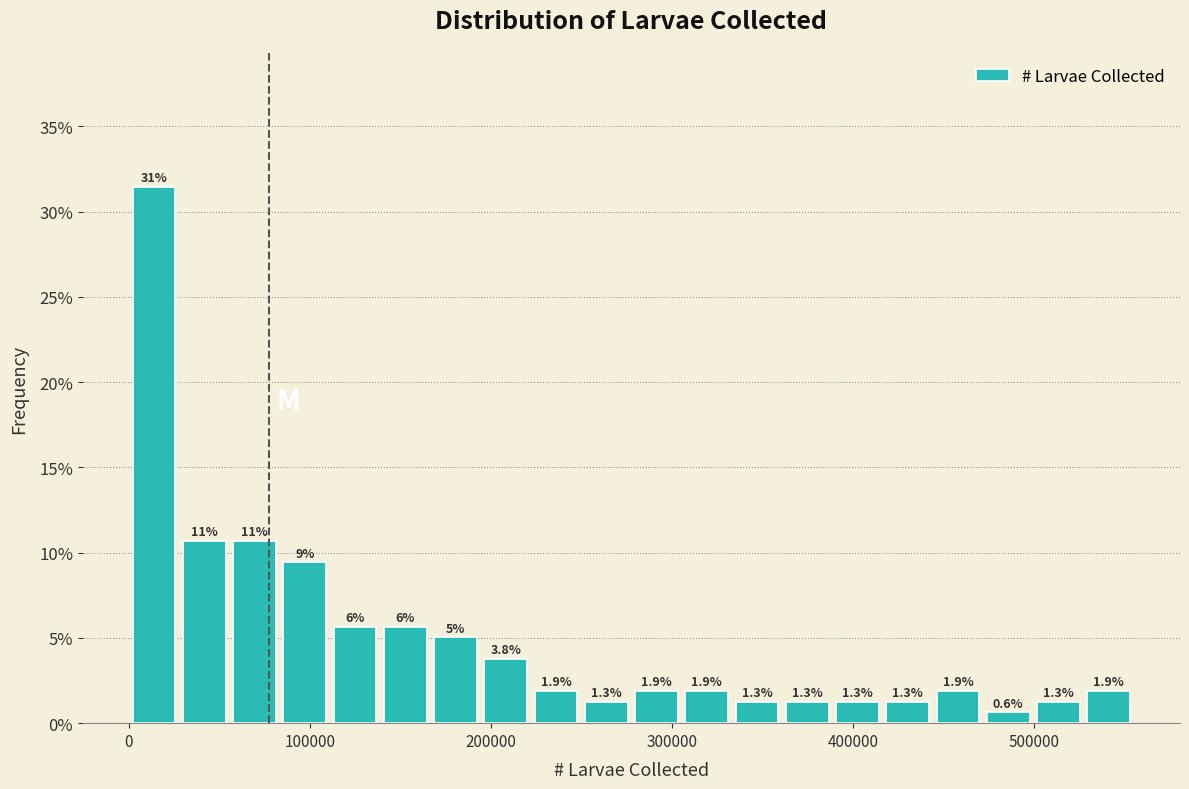

Read against the x-axis, roughly where is the centre of the tallest bar?

10000